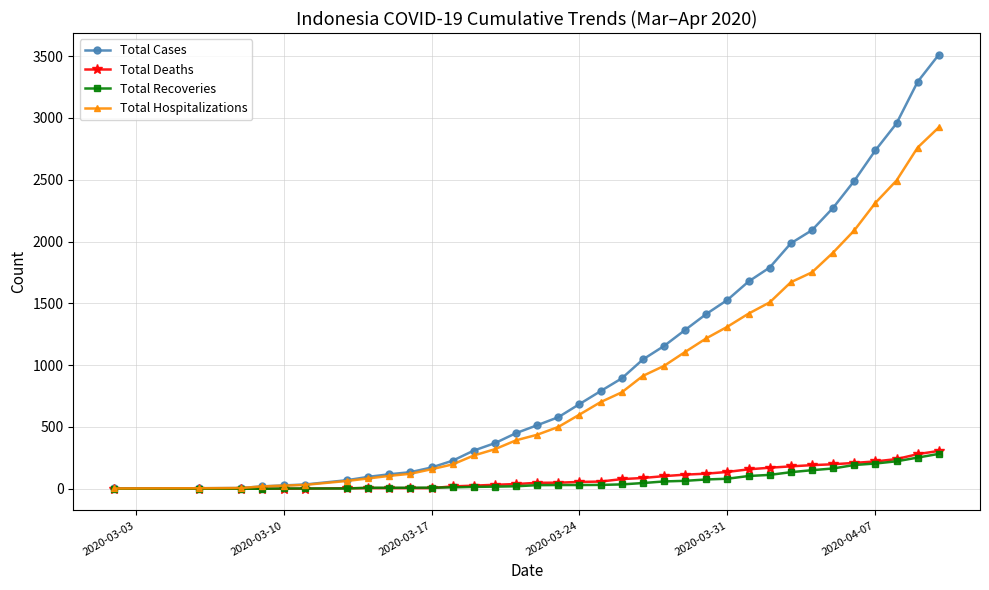

Which series has the largest range (max minus min)?

Total Cases